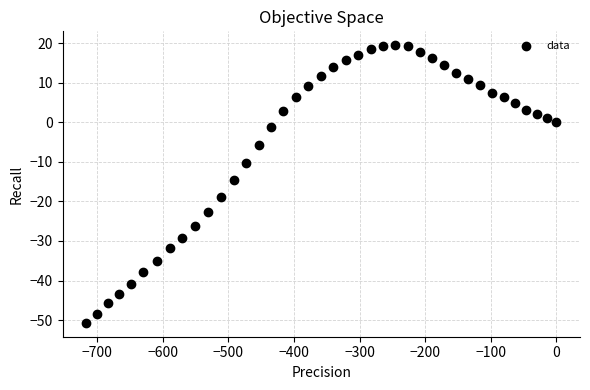

What is the range of Y values (max minus min)?

70.2